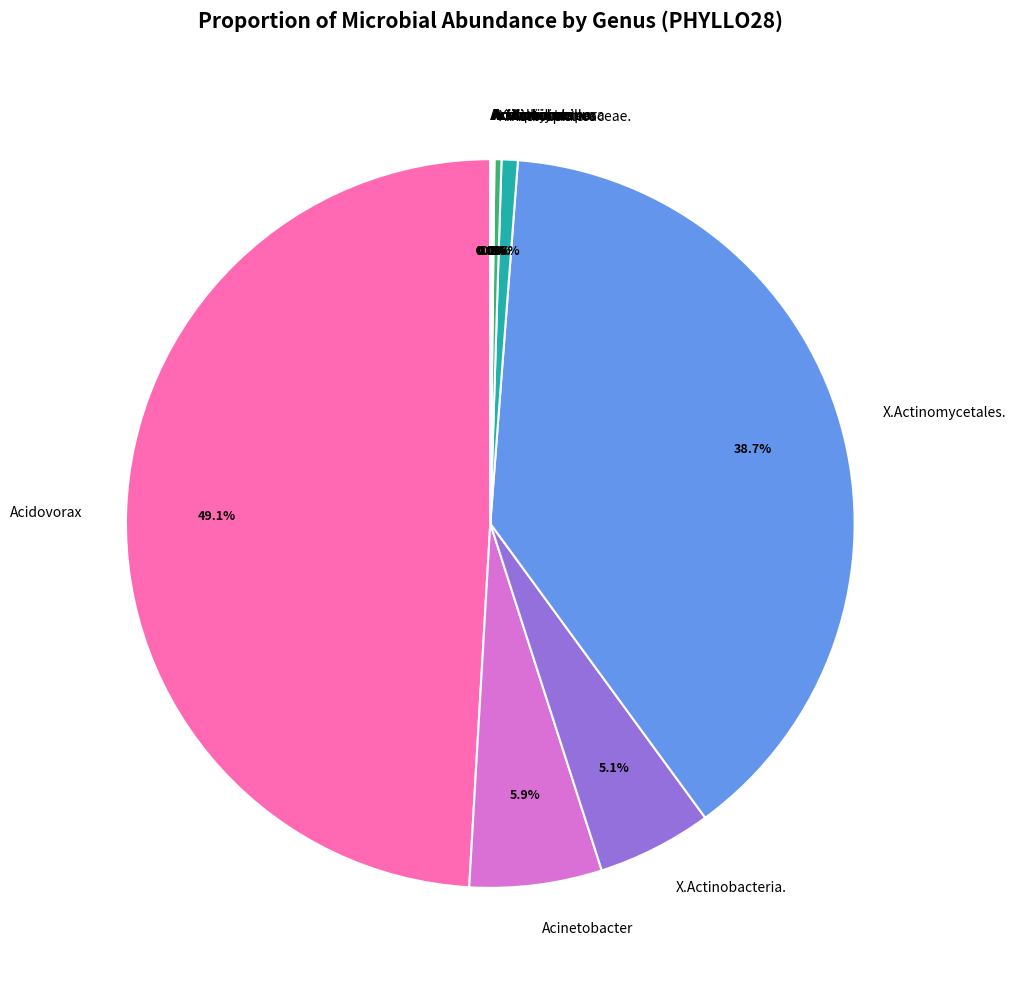

Between Actinoplanes and X.Actinobacteria., which is larger?

X.Actinobacteria.